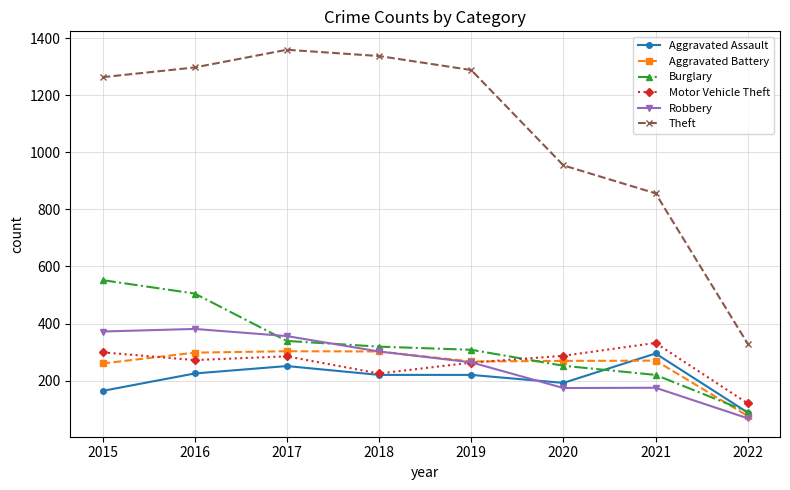

True or false: Burglary and Aggravated Battery cross at least once.

True